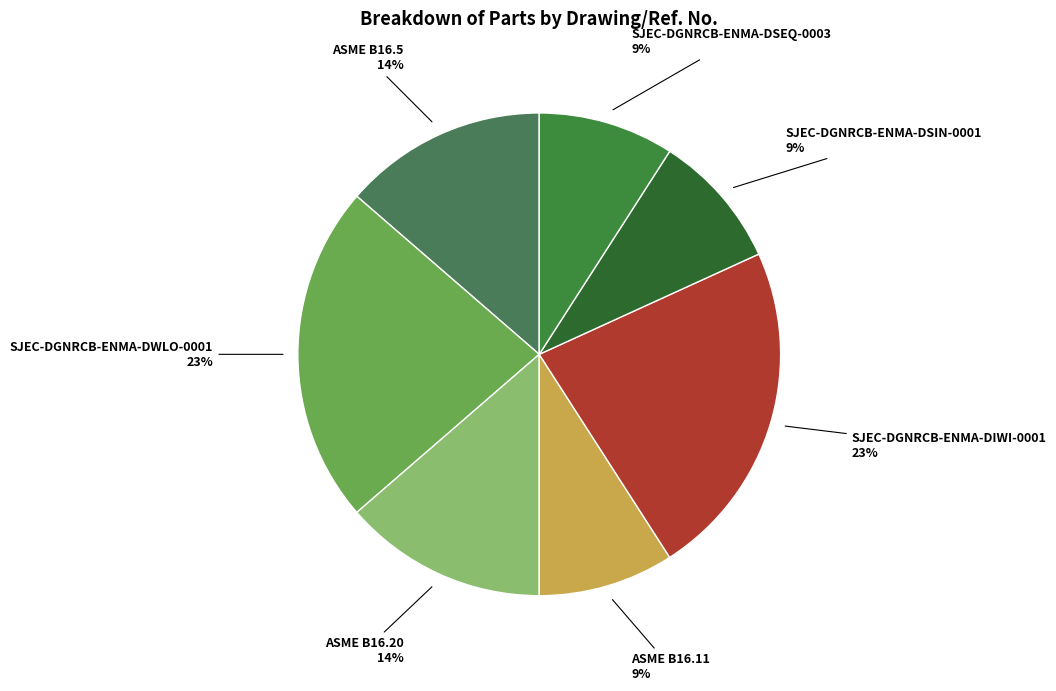

What percentage is the SJEC-DGNRCB-ENMA-DSIN-0001 slice, to the nearest percent?

9%